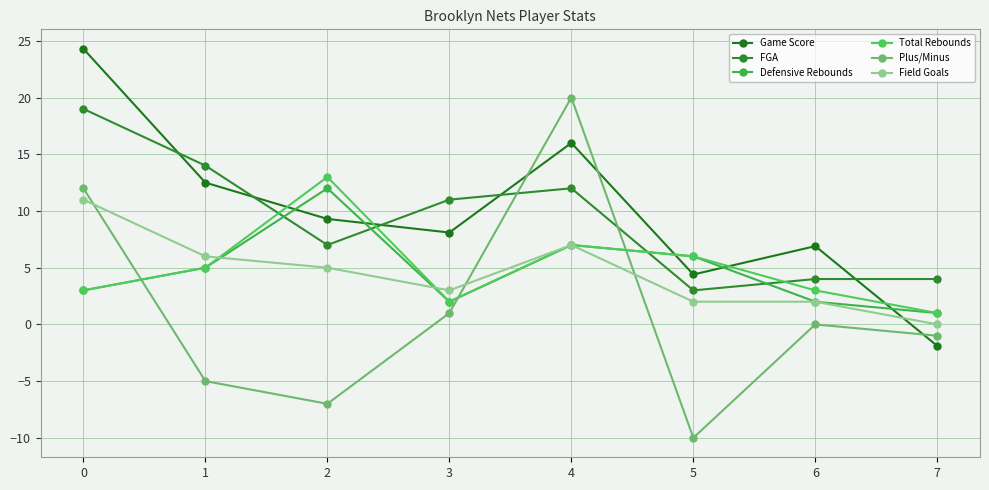

Between which two adjacent categories do Total Rebounds and Game Score first intersect?

1 and 2